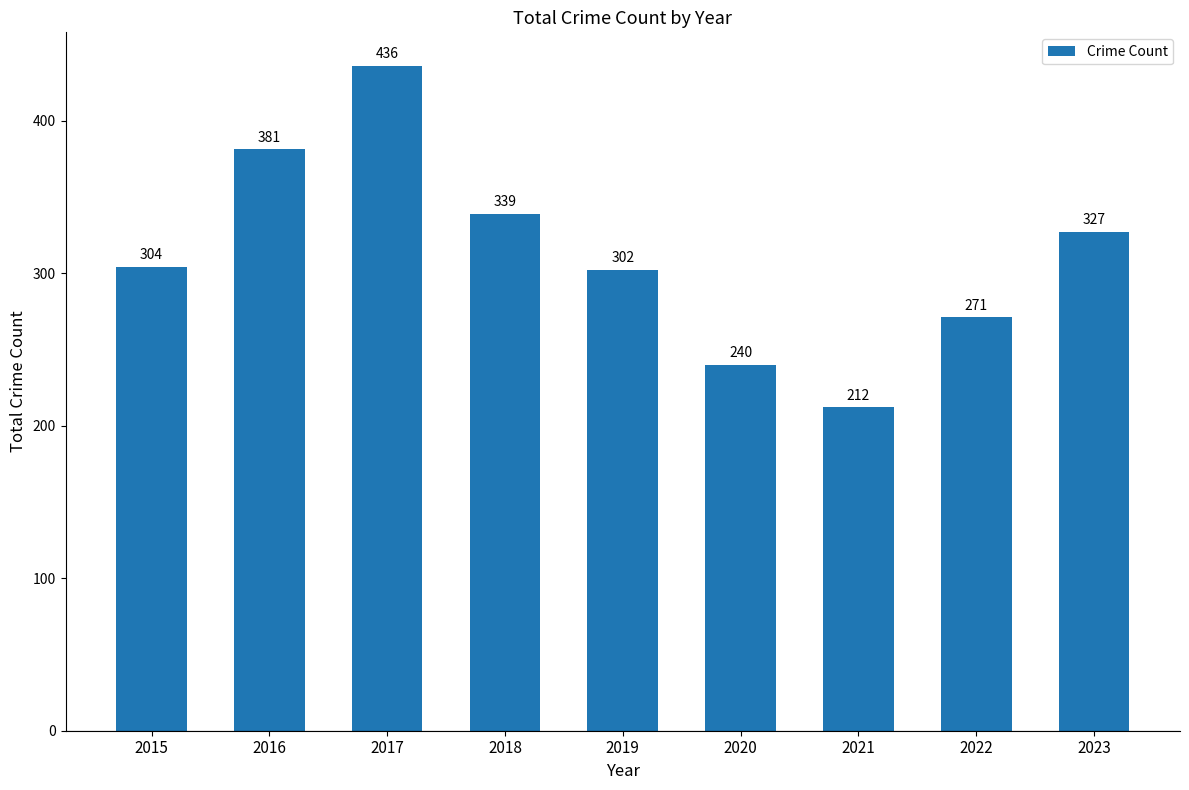

Which category has the lowest value across all series?

2021